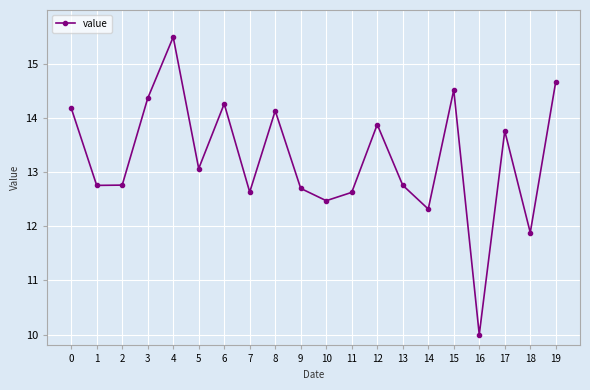

What is the average value?

13.3